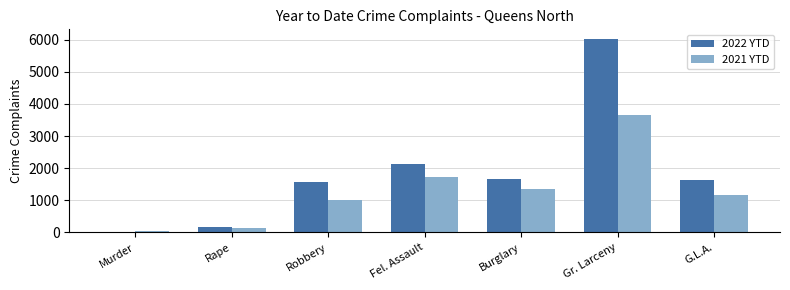

What is the label of the 2nd bar from the right?

Gr. Larceny